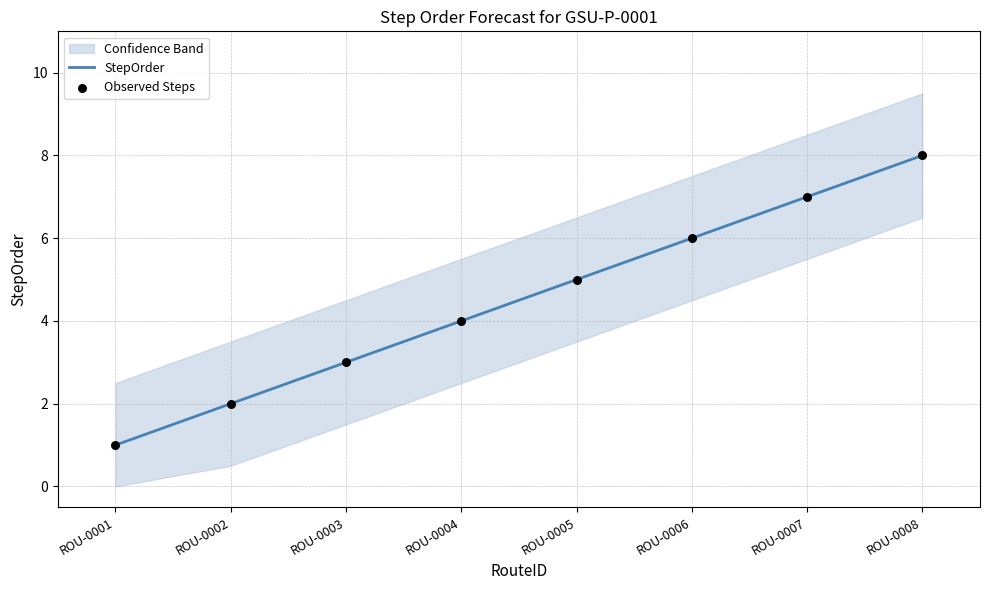

At how many categories does at least one series exceed 6?

2